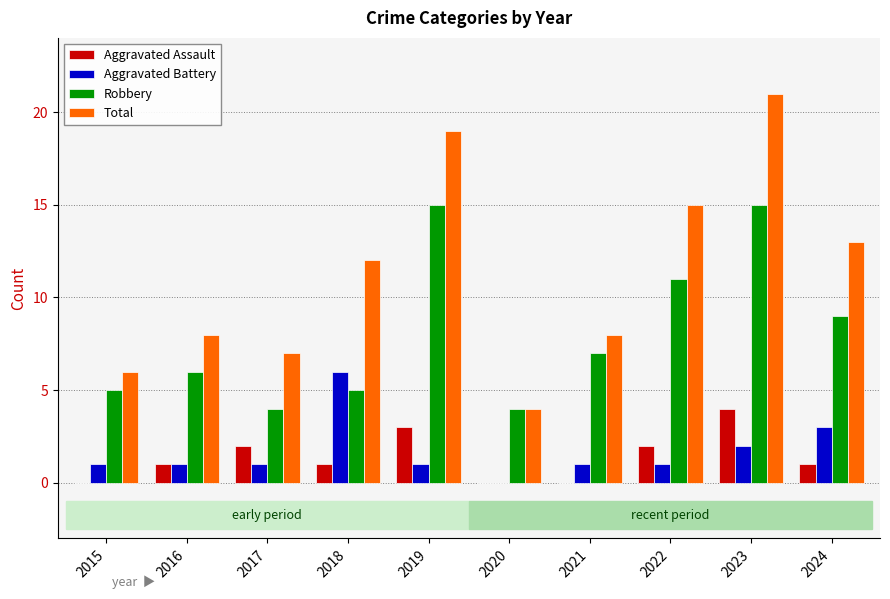

Reading left to right, what are all the values shown in this chart?

Aggravated Assault: 2015=0	2016=1	2017=2	2018=1	2019=3	2020=0	2021=0	2022=2	2023=4	2024=1
Aggravated Battery: 2015=1	2016=1	2017=1	2018=6	2019=1	2020=0	2021=1	2022=1	2023=2	2024=3
Robbery: 2015=5	2016=6	2017=4	2018=5	2019=15	2020=4	2021=7	2022=11	2023=15	2024=9
Total: 2015=6	2016=8	2017=7	2018=12	2019=19	2020=4	2021=8	2022=15	2023=21	2024=13